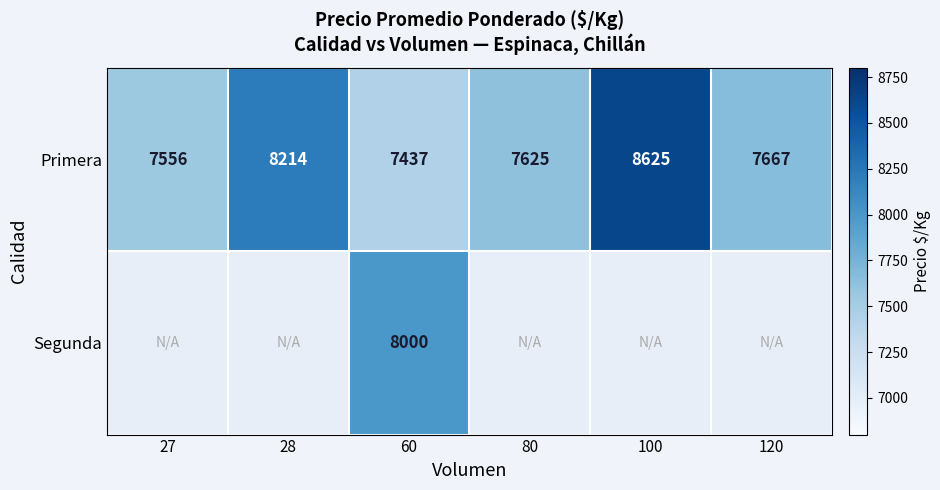

What is the approximate value of Primera at 27, to the nearest 100?

7600